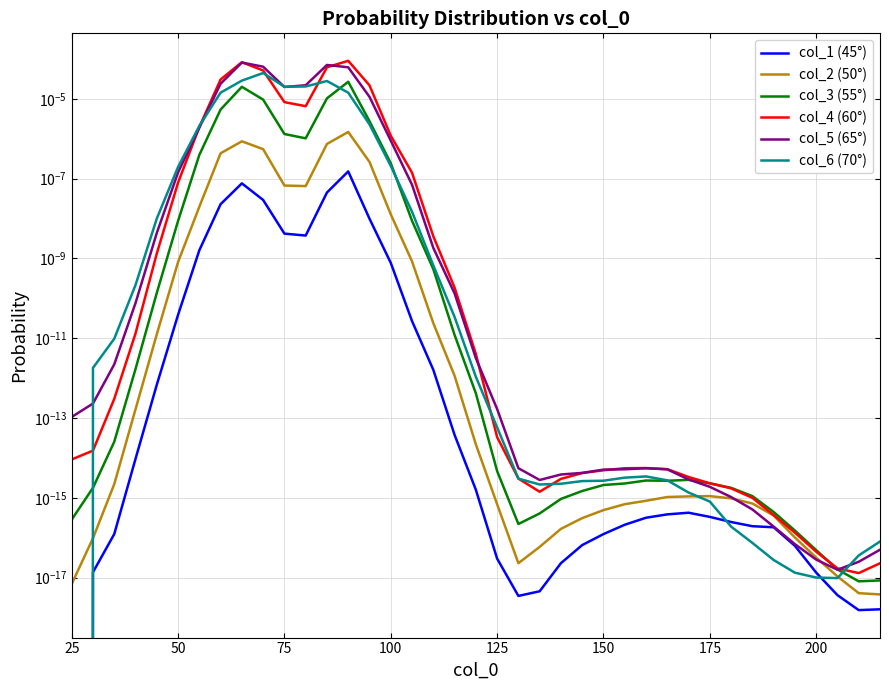

In col_4 (60°), how many points are higher than both neighbors (excluding endpoints)?

3